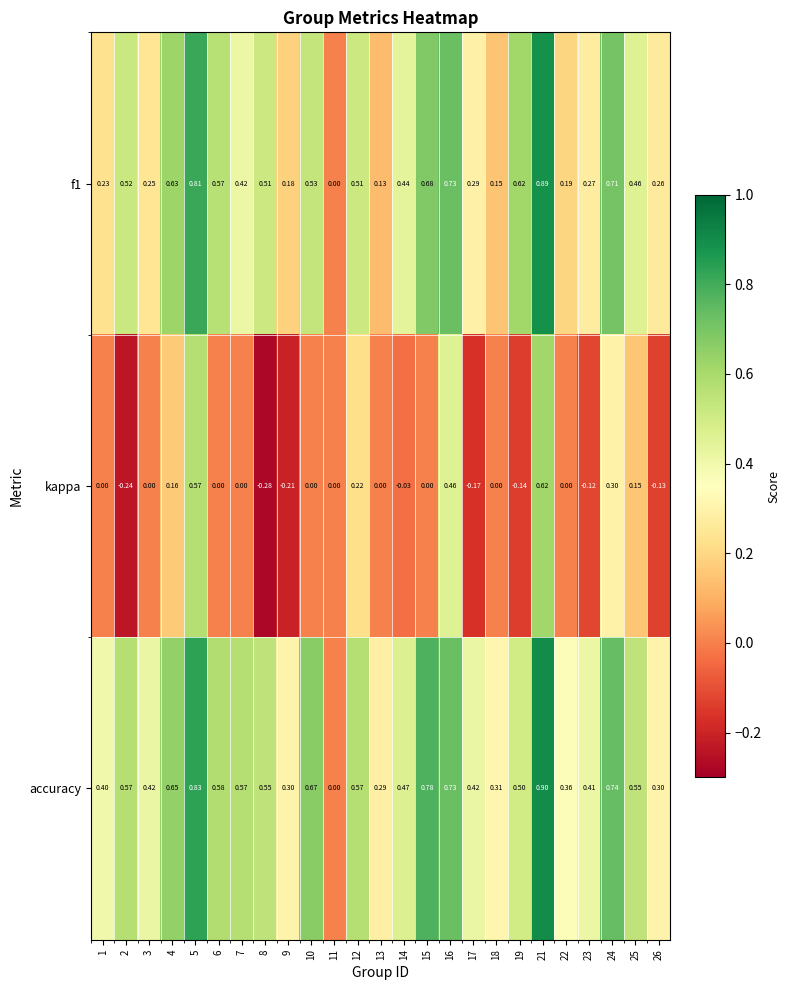

Which series has the largest total across all categories?

accuracy